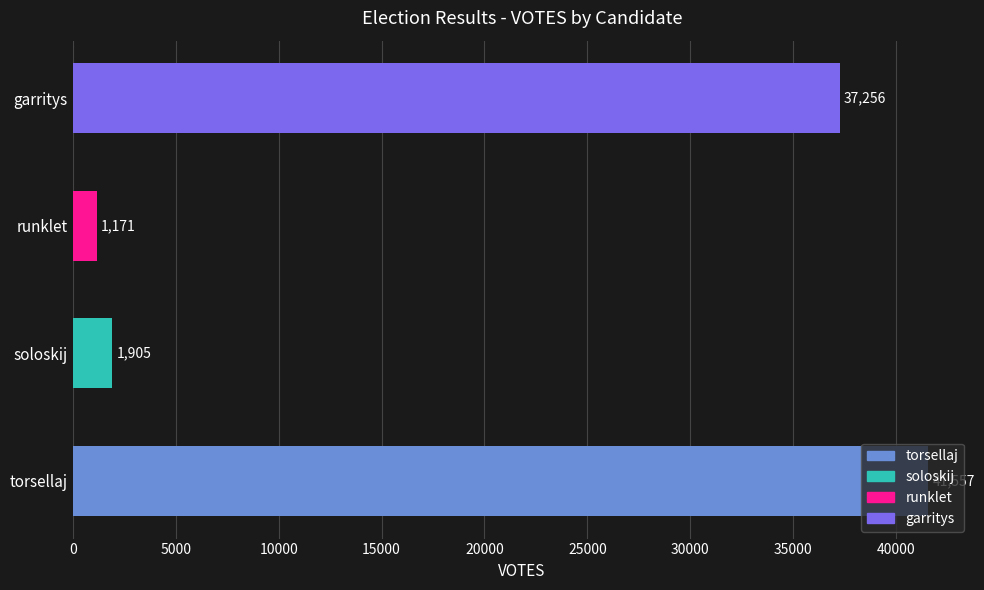

True or false: the data shows 37256 at garritys.

True